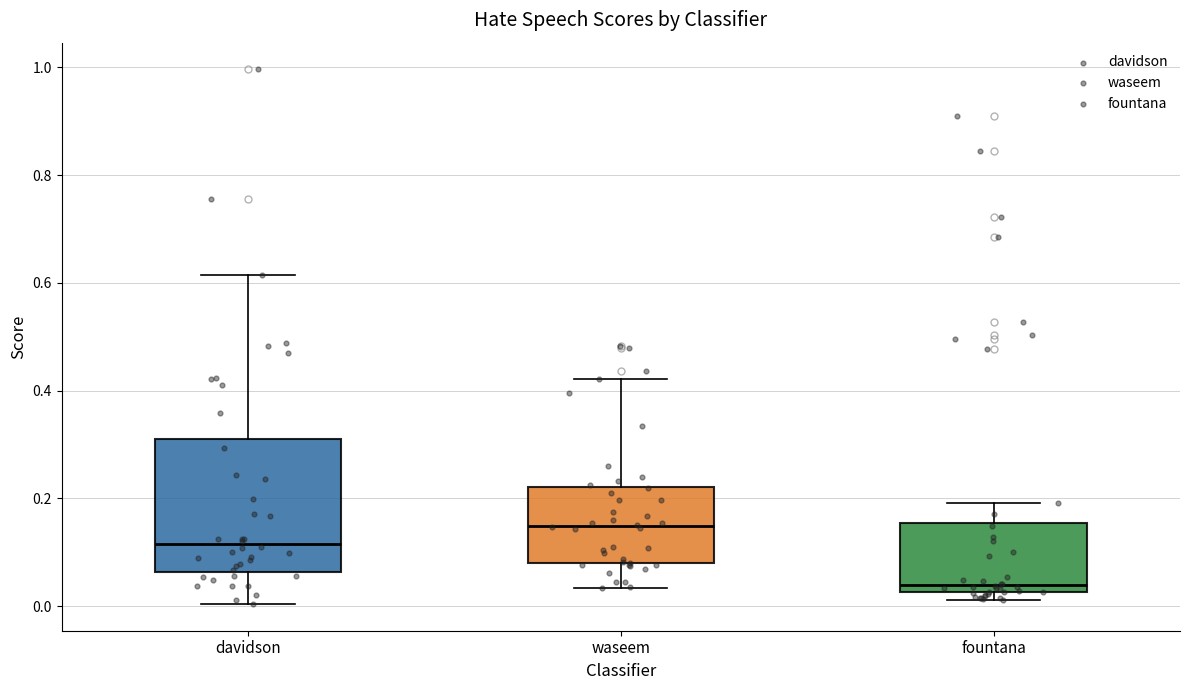

Which box is the tallest, from its lower edge to its upper edge?

davidson